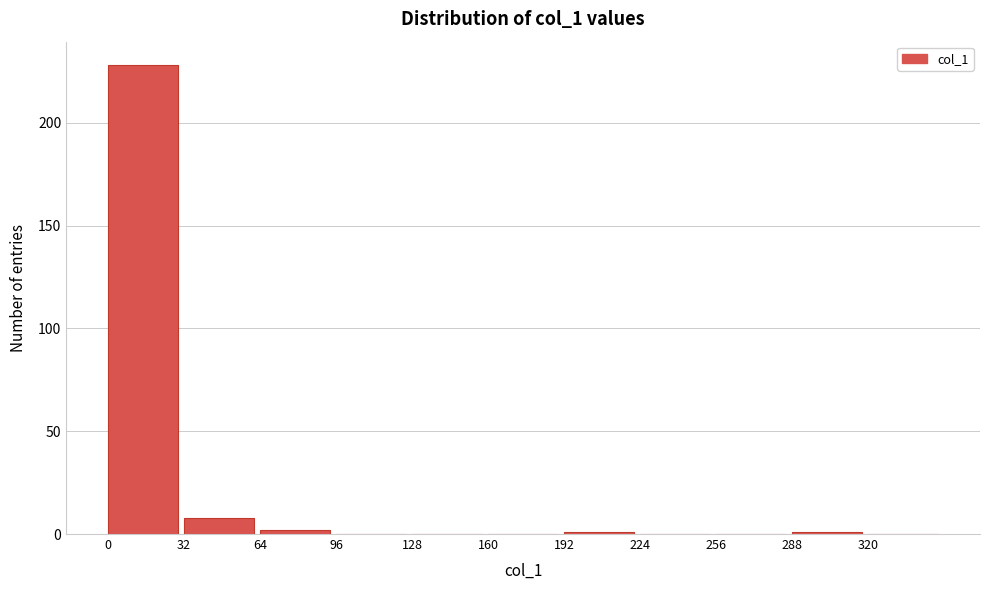

How tall is the bar that spans 0 to 32 on the x-axis? Neither the bar edges nor the heights are printed on the chart, so give them approximately, as read against the axes.

230